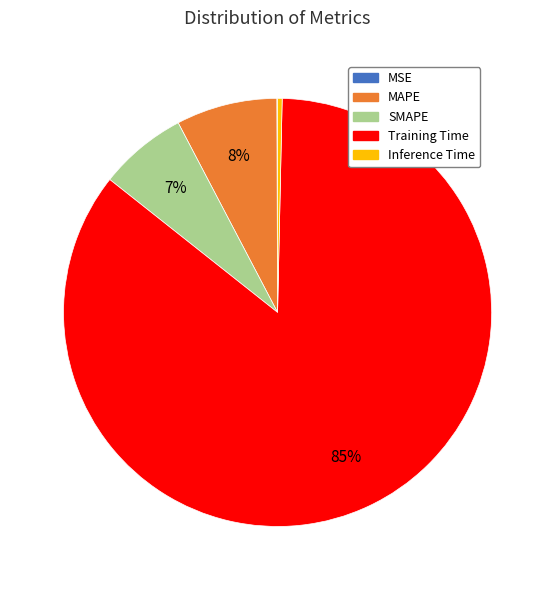

Is there any slice that represents more than half of the pie?

Yes